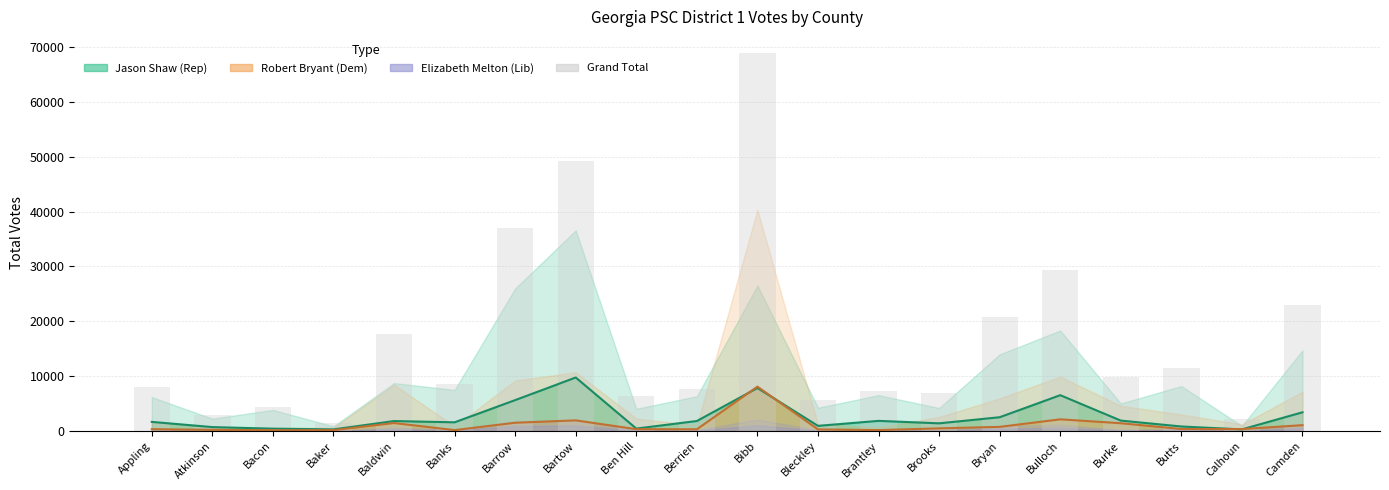

What is the value of the 16th bar from the left?

29308